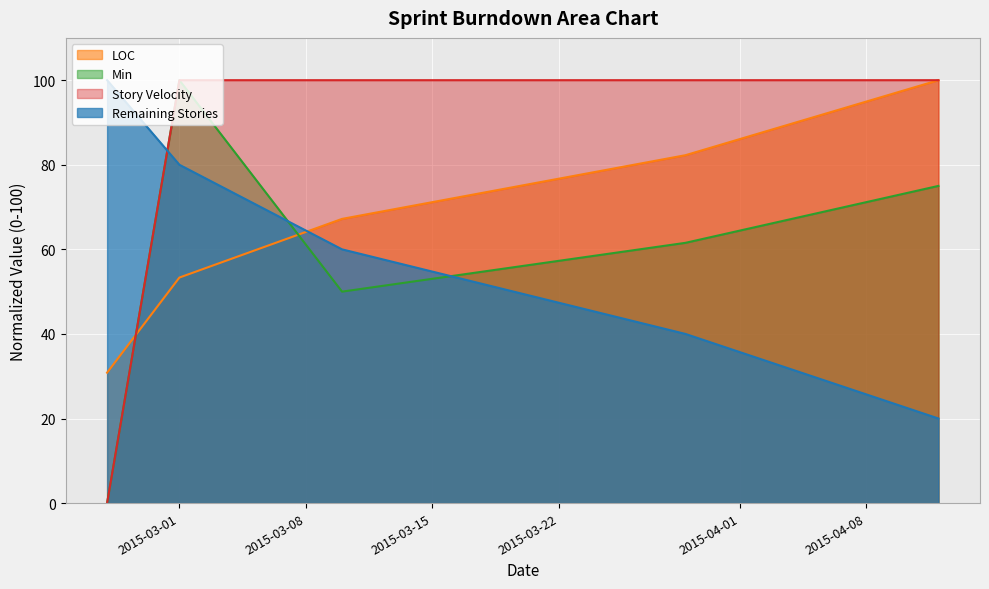

Count the Min values in the range 50 to 75.

3